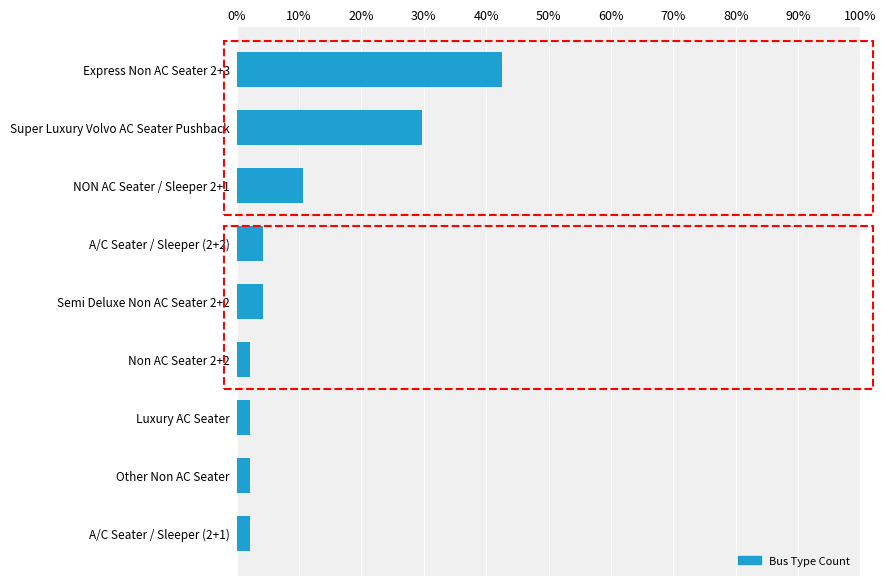

What is the minimum value shown in the chart?

2.1